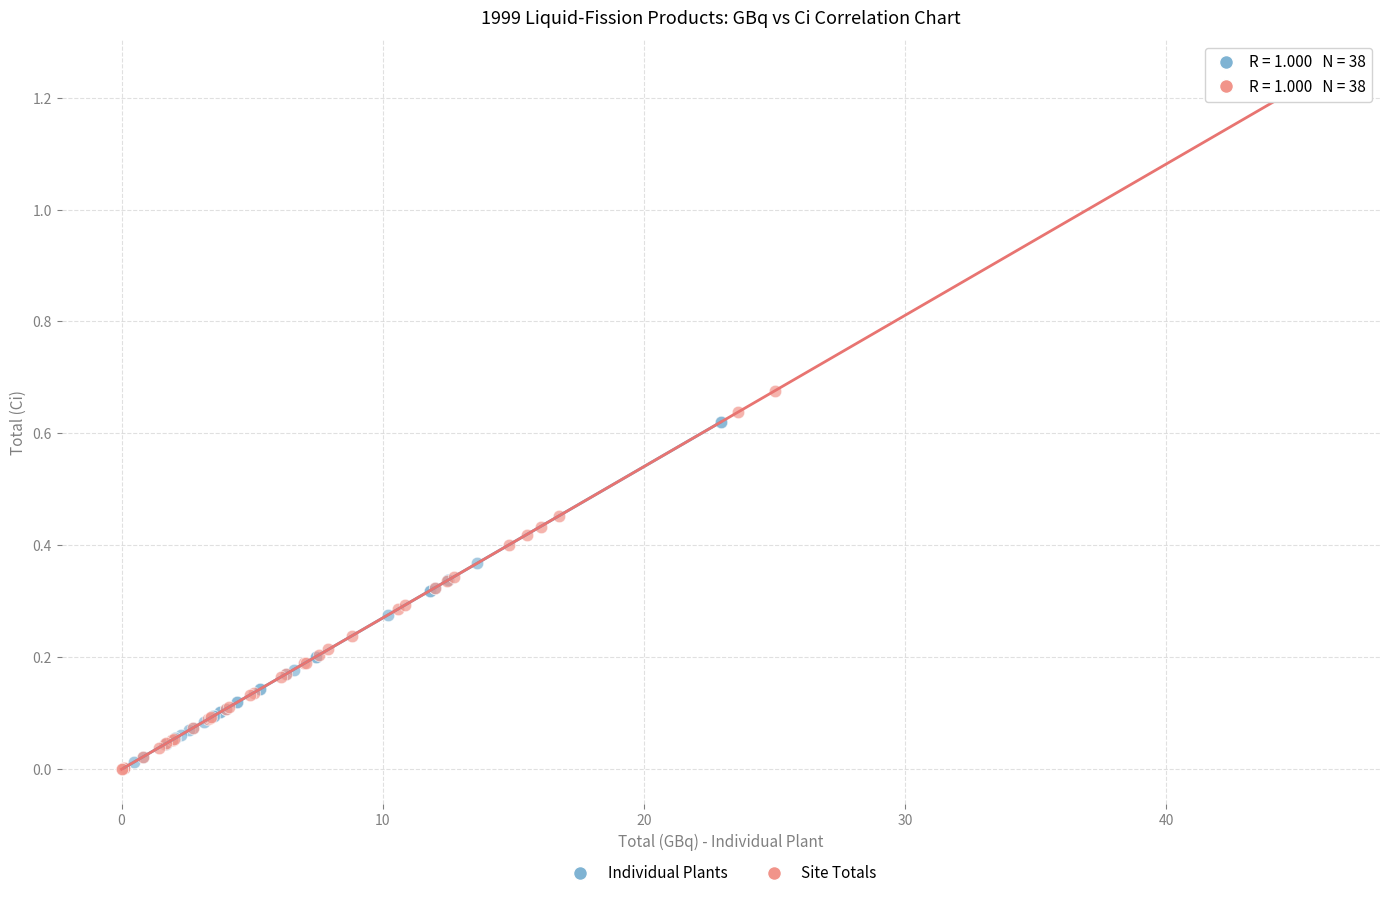

Which series has the widest spread of Y values?

Site Totals